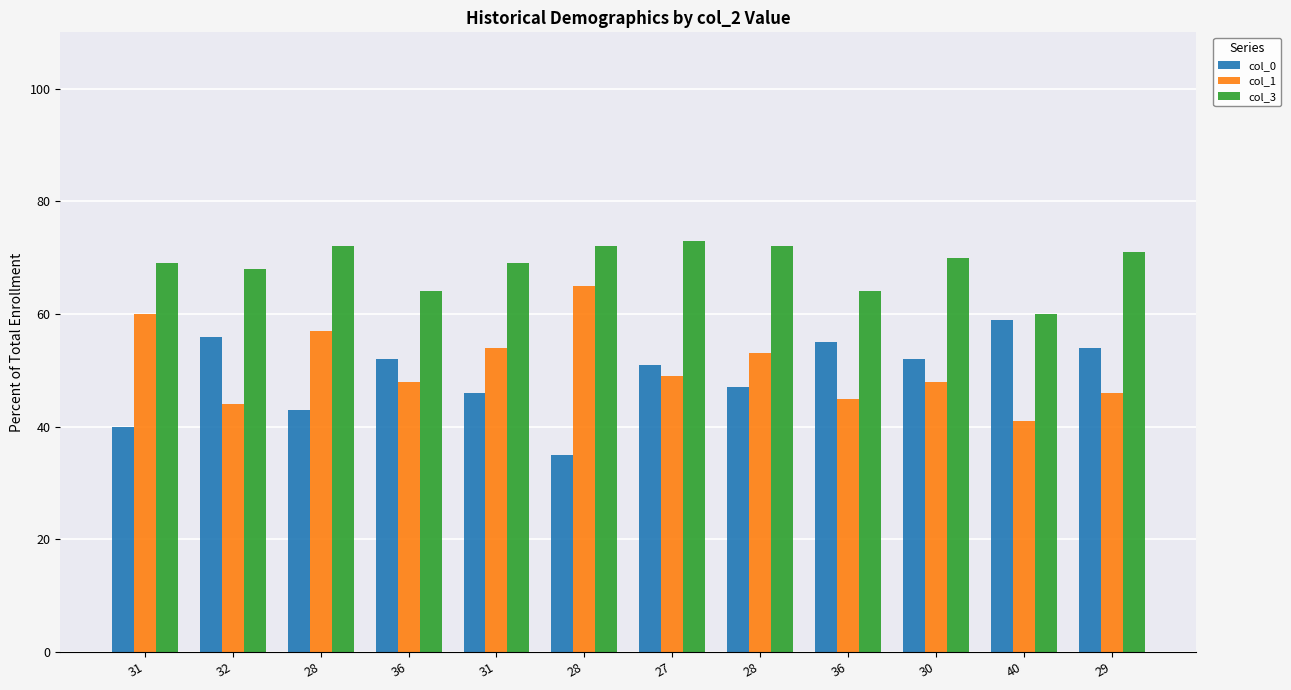

Is it true that col_1 equals 18 at 32?

False